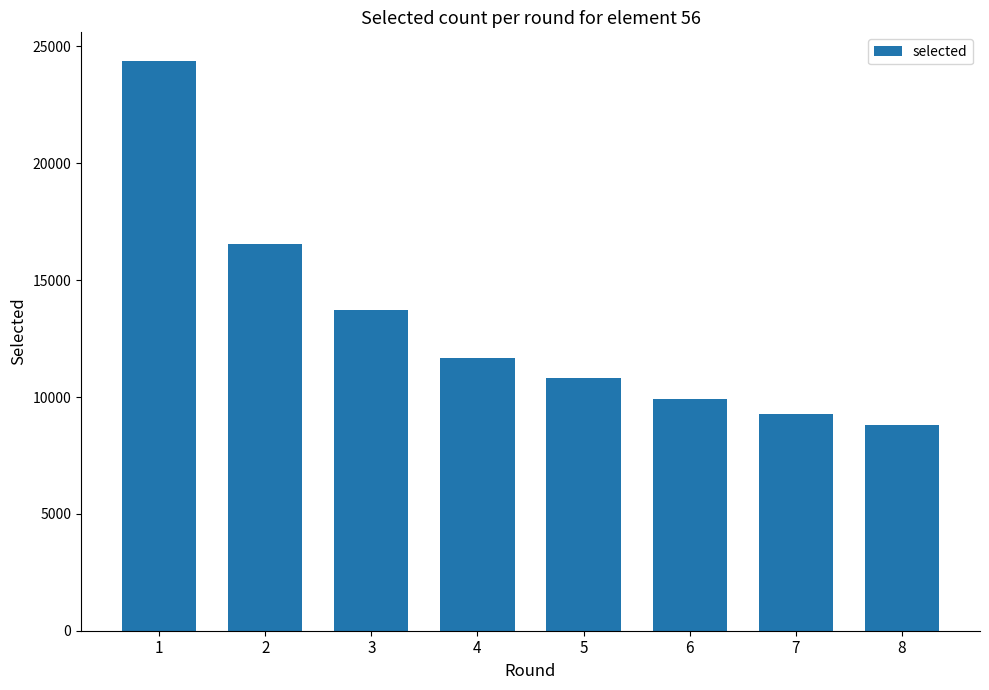

How many data points are less than 11651?

4